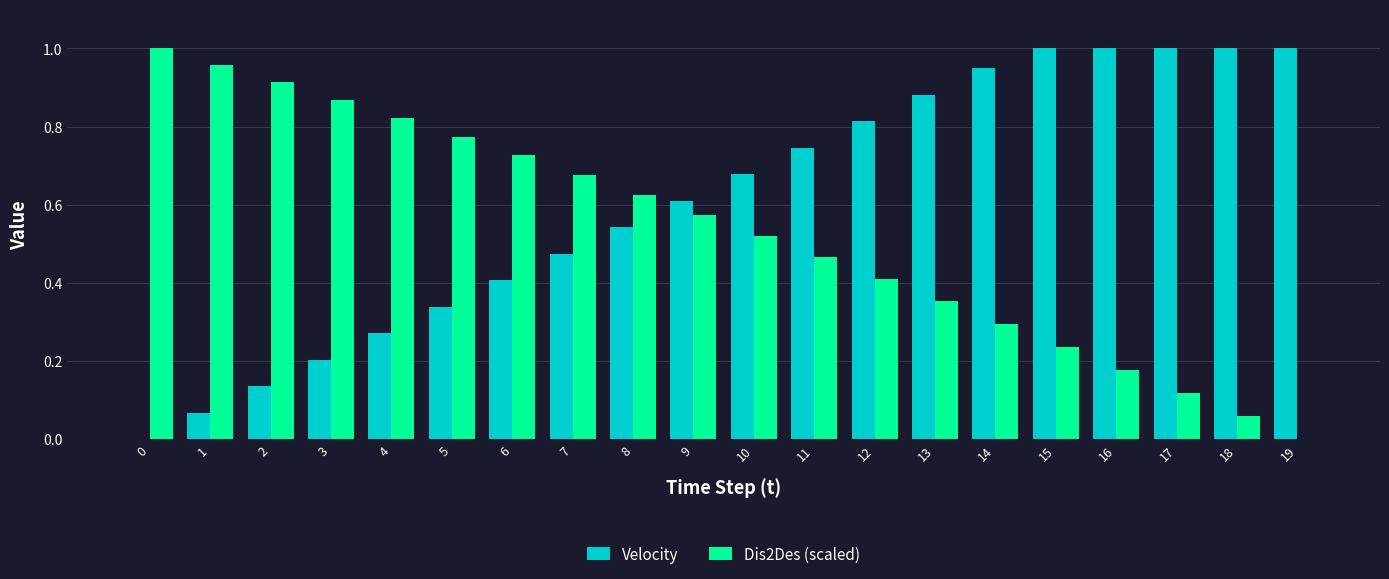

How many groups of bars are there?

20